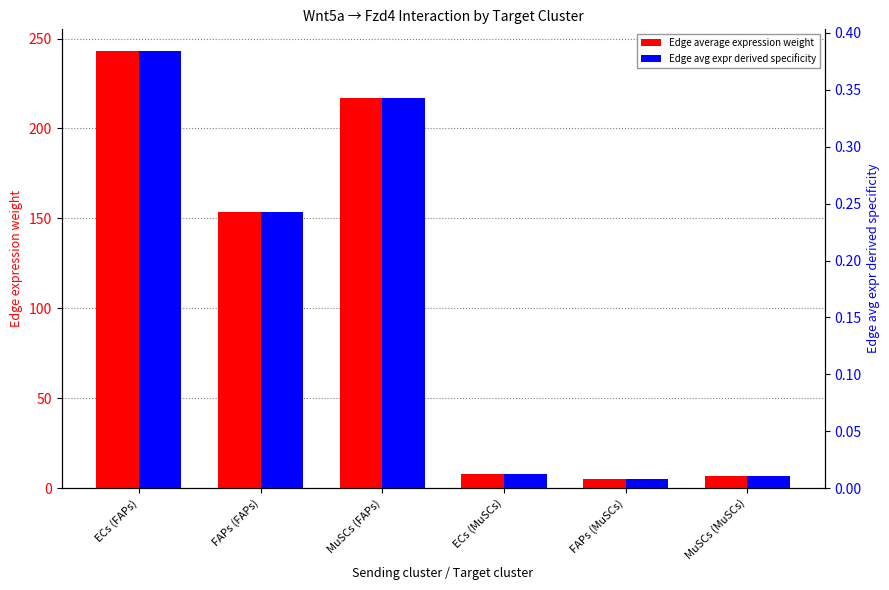

At which label does Edge avg expr derived specificity reach its peak?

ECs (FAPs)